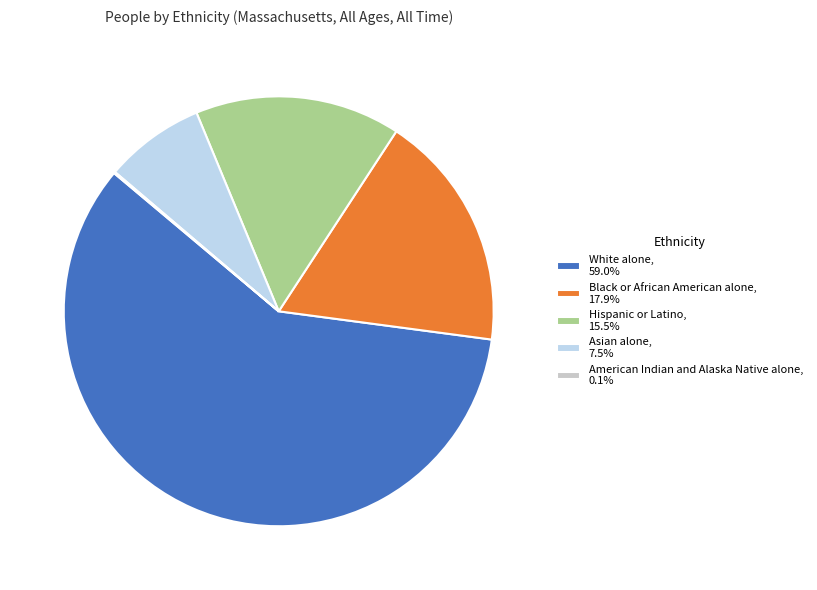

Approximately how many times larger is the value at Asian alone, 7.5% compared to Black or African American alone, 17.9%?

0.4